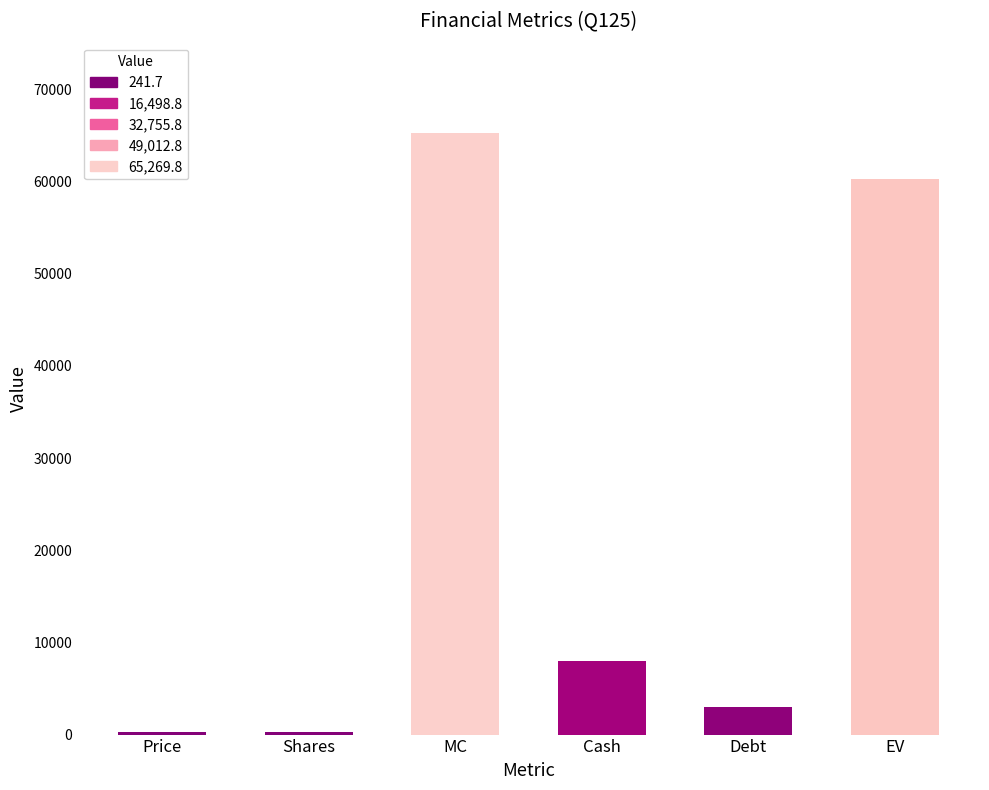

List the labels in order of value, largest first.

MC, EV, Cash, Debt, Shares, Price